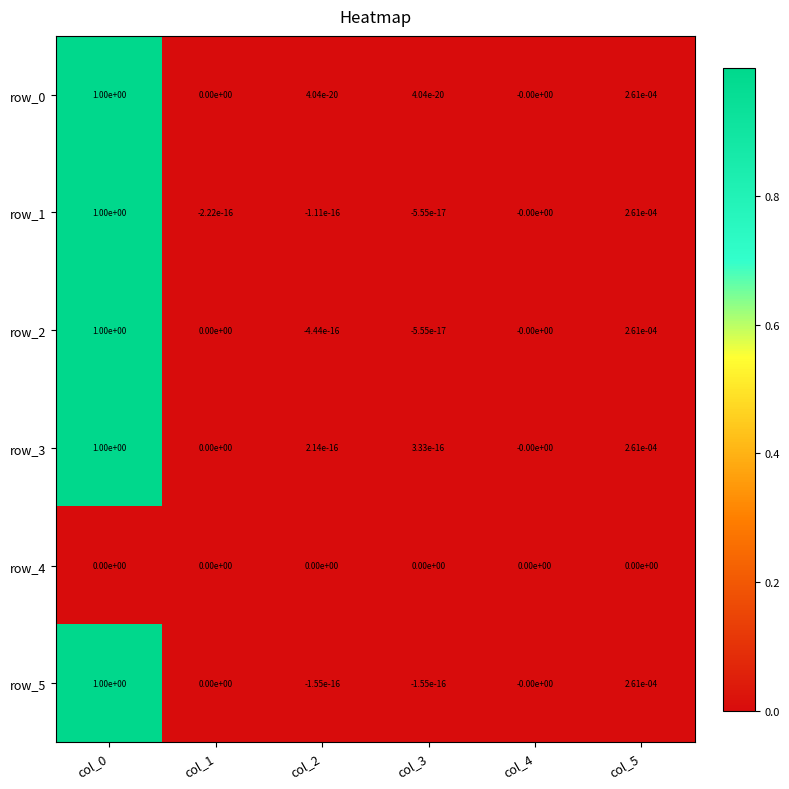

The row_0 series shows -0.6 at col_1. True or false?

False